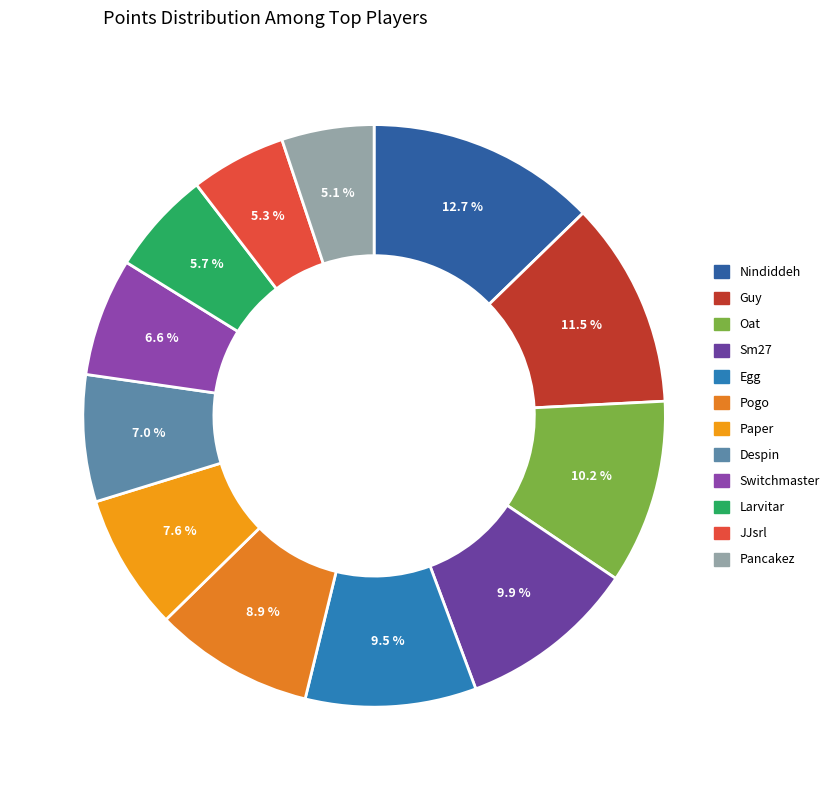

How many slices are in this pie chart?

12